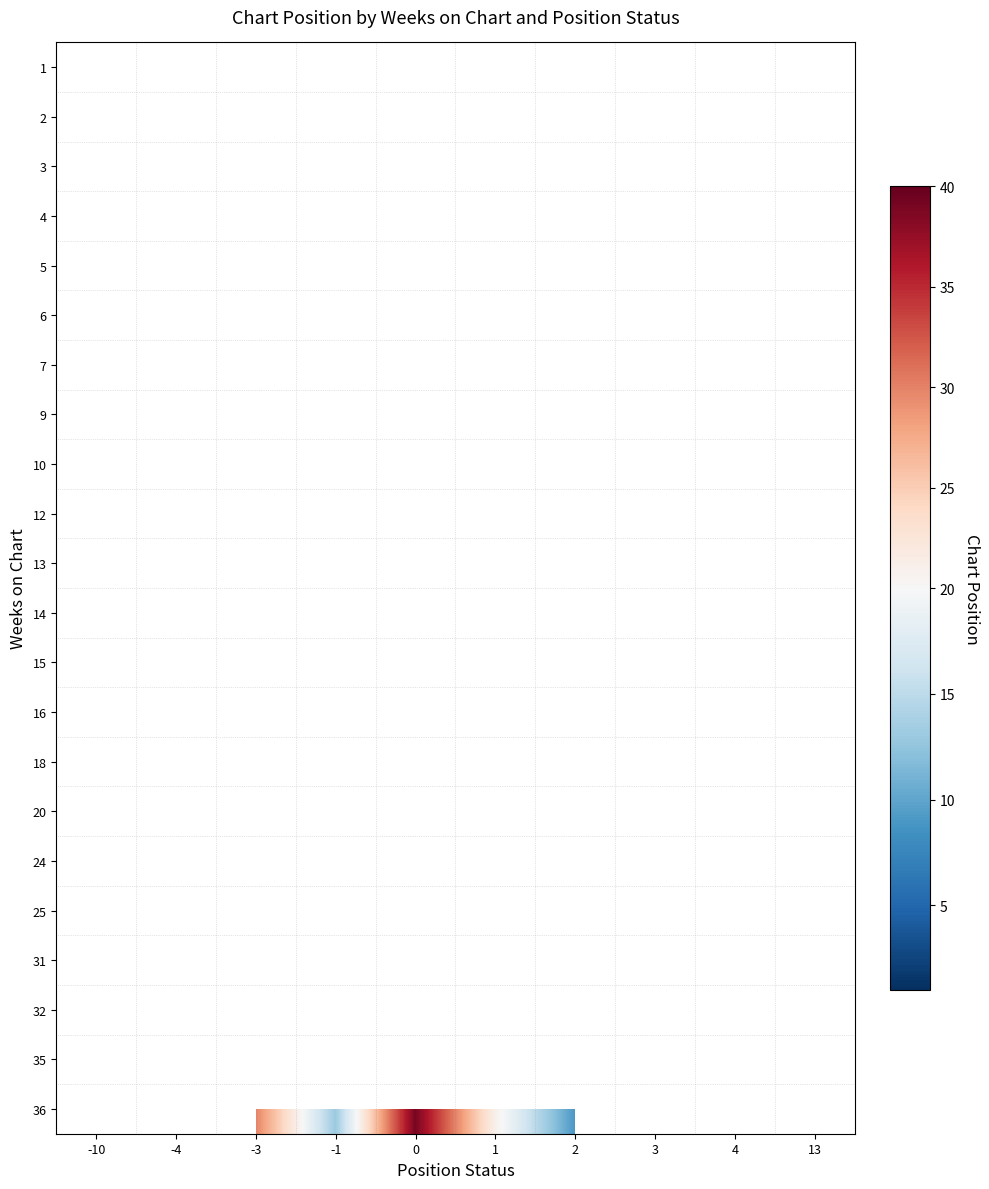

Which label corresponds to the smallest value in the chart?

-1